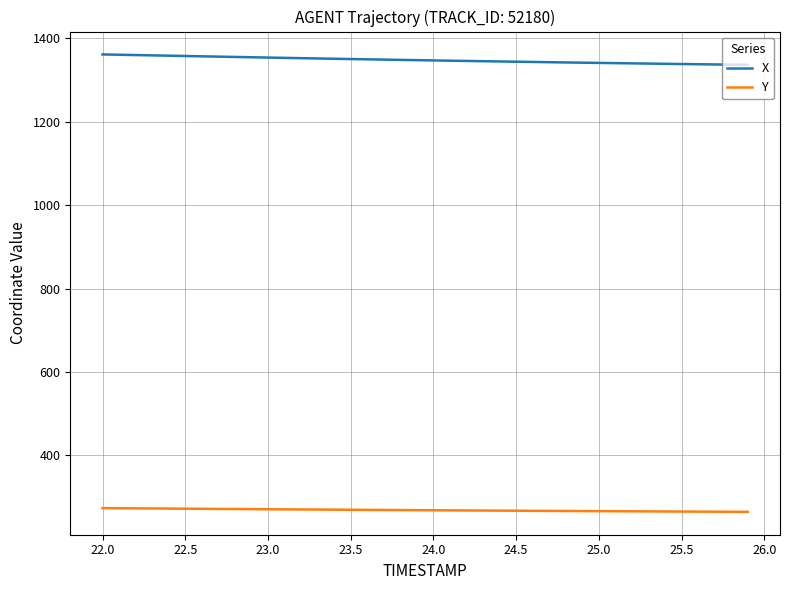

True or false: X and Y intersect in this chart.

False